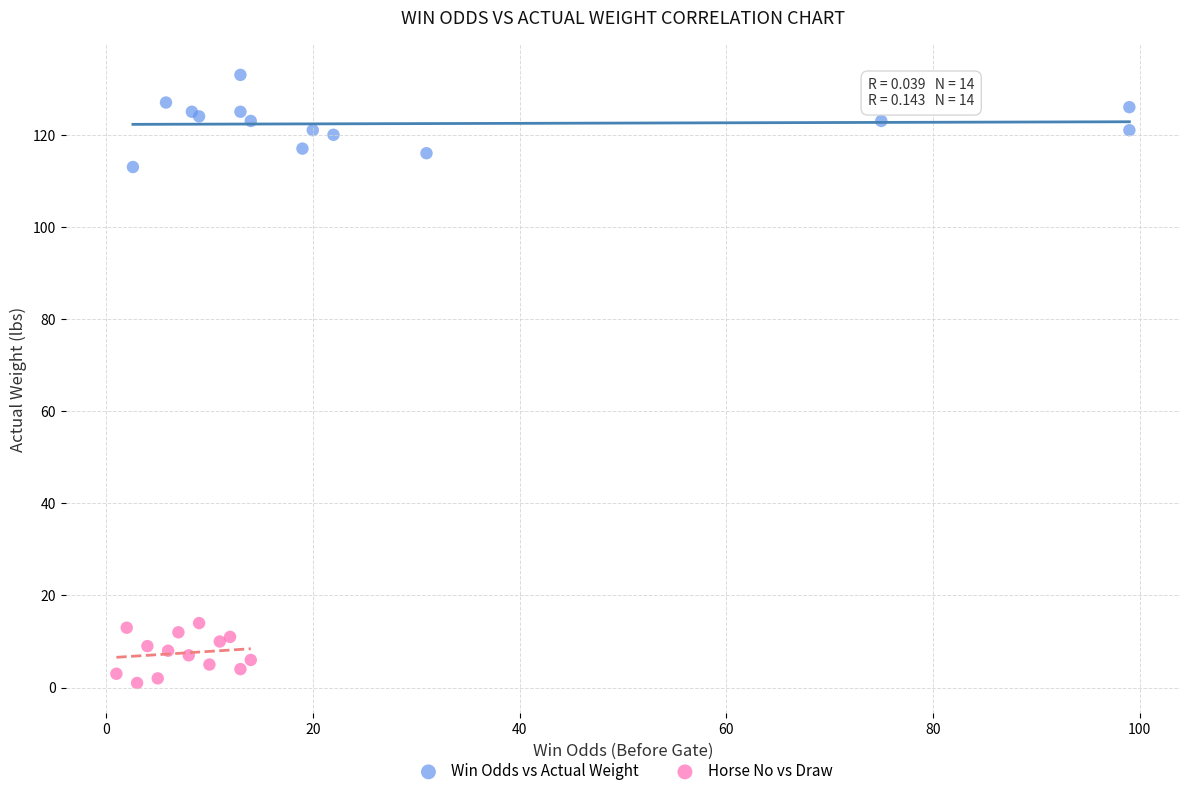

Which series contains the highest Y value?

Win Odds vs Actual Weight